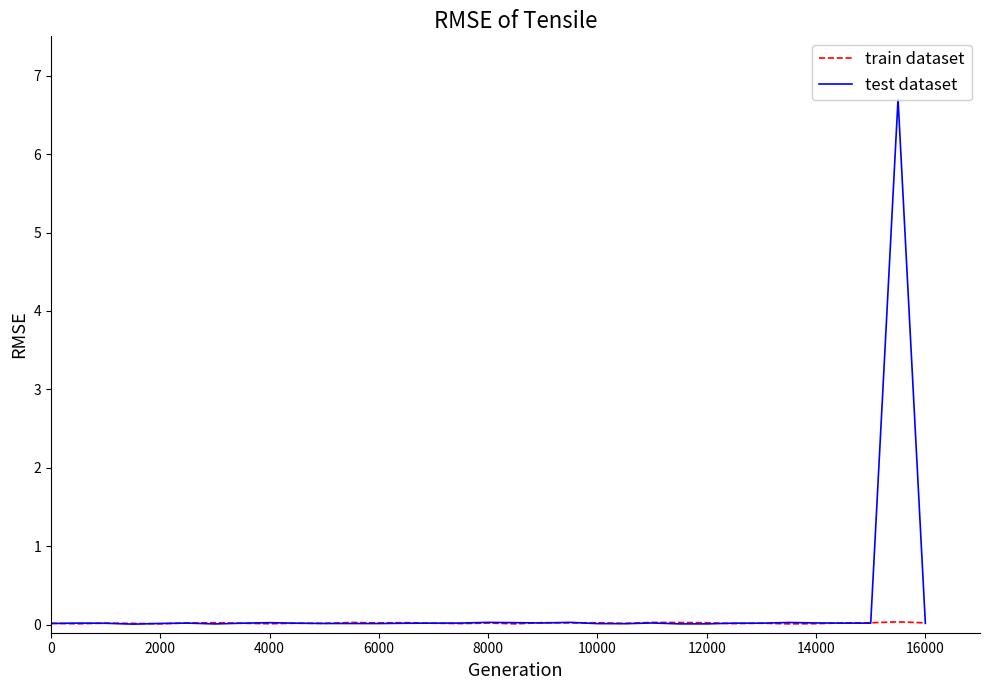

The train dataset series shows 0.0 at 0. True or false?

True